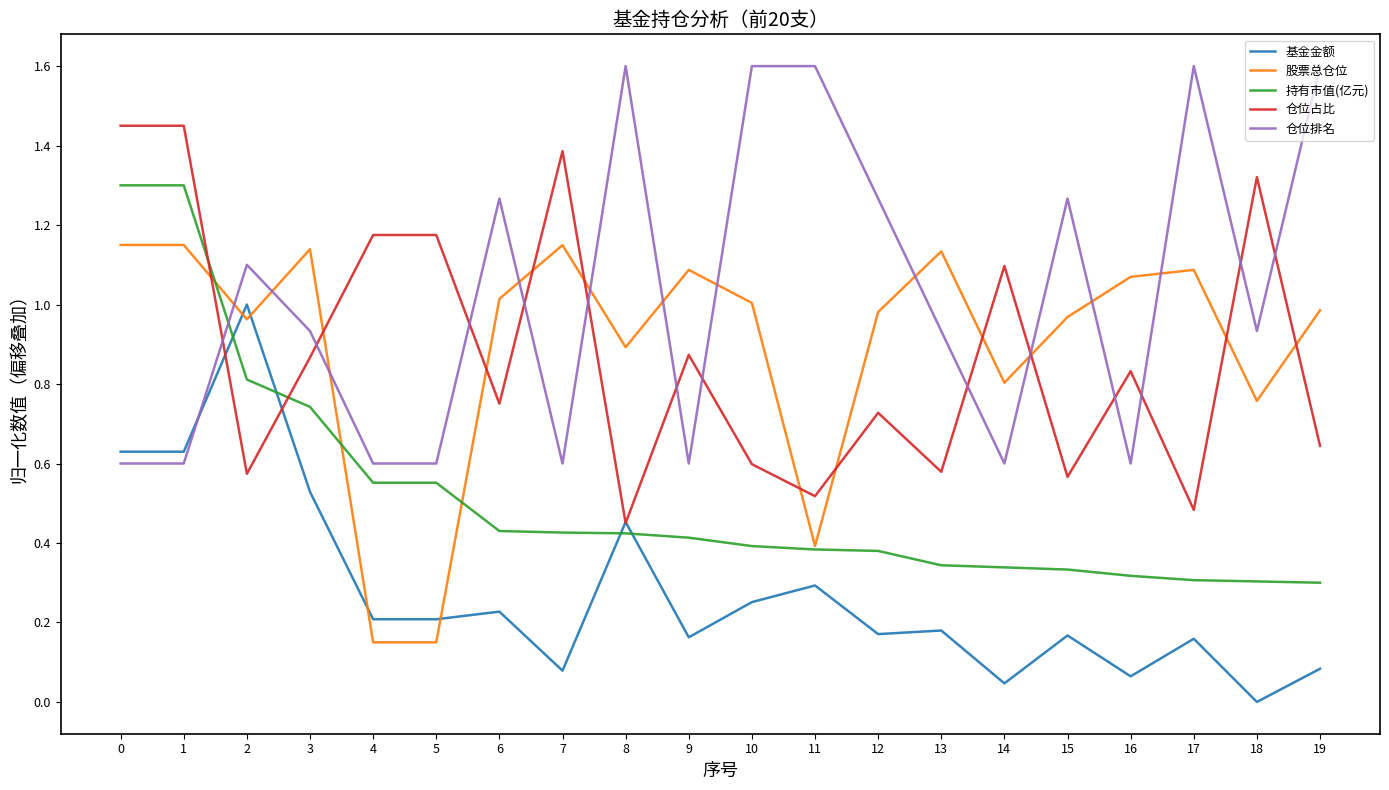

What is the total value across all series at 2?

4.4